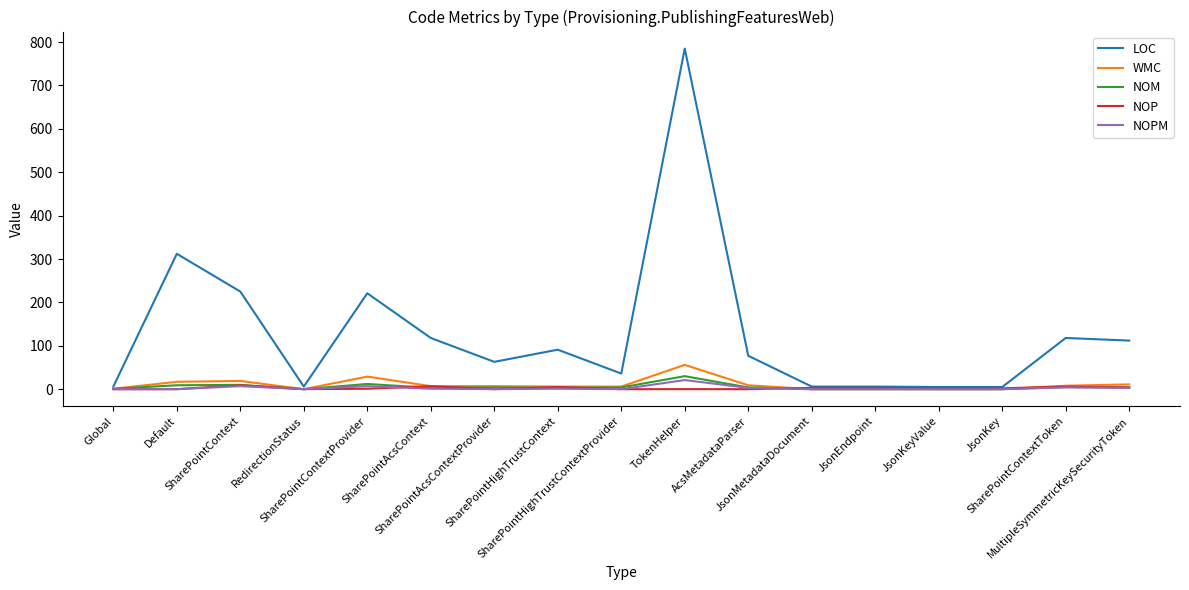

Which series has the largest total across all categories?

LOC